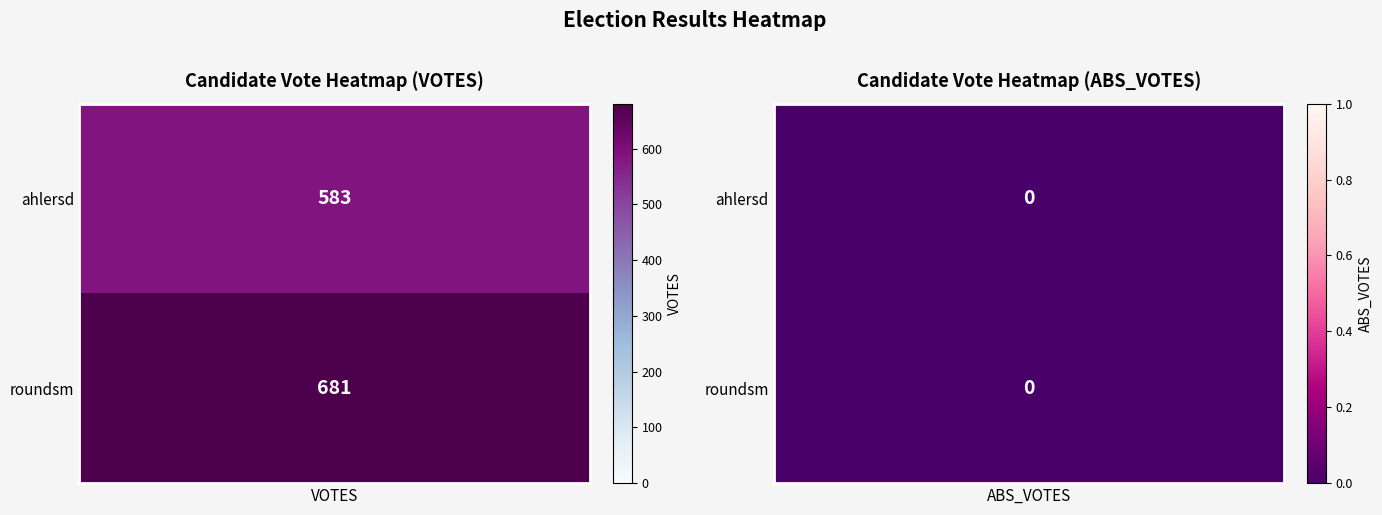

How many data points in roundsm are less than 681?

1